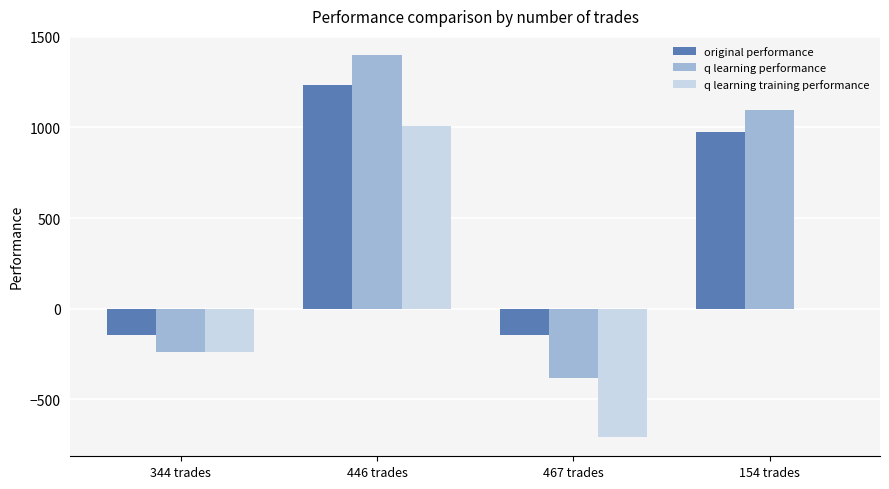

Which series changed the most between 344 trades and 446 trades?

q learning performance